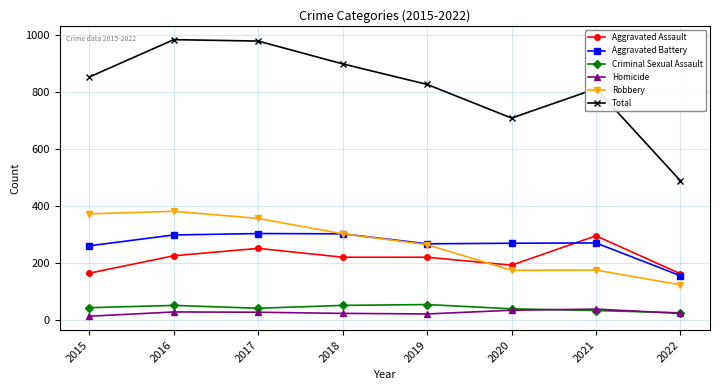

What is the sum of all Robbery values?

2147